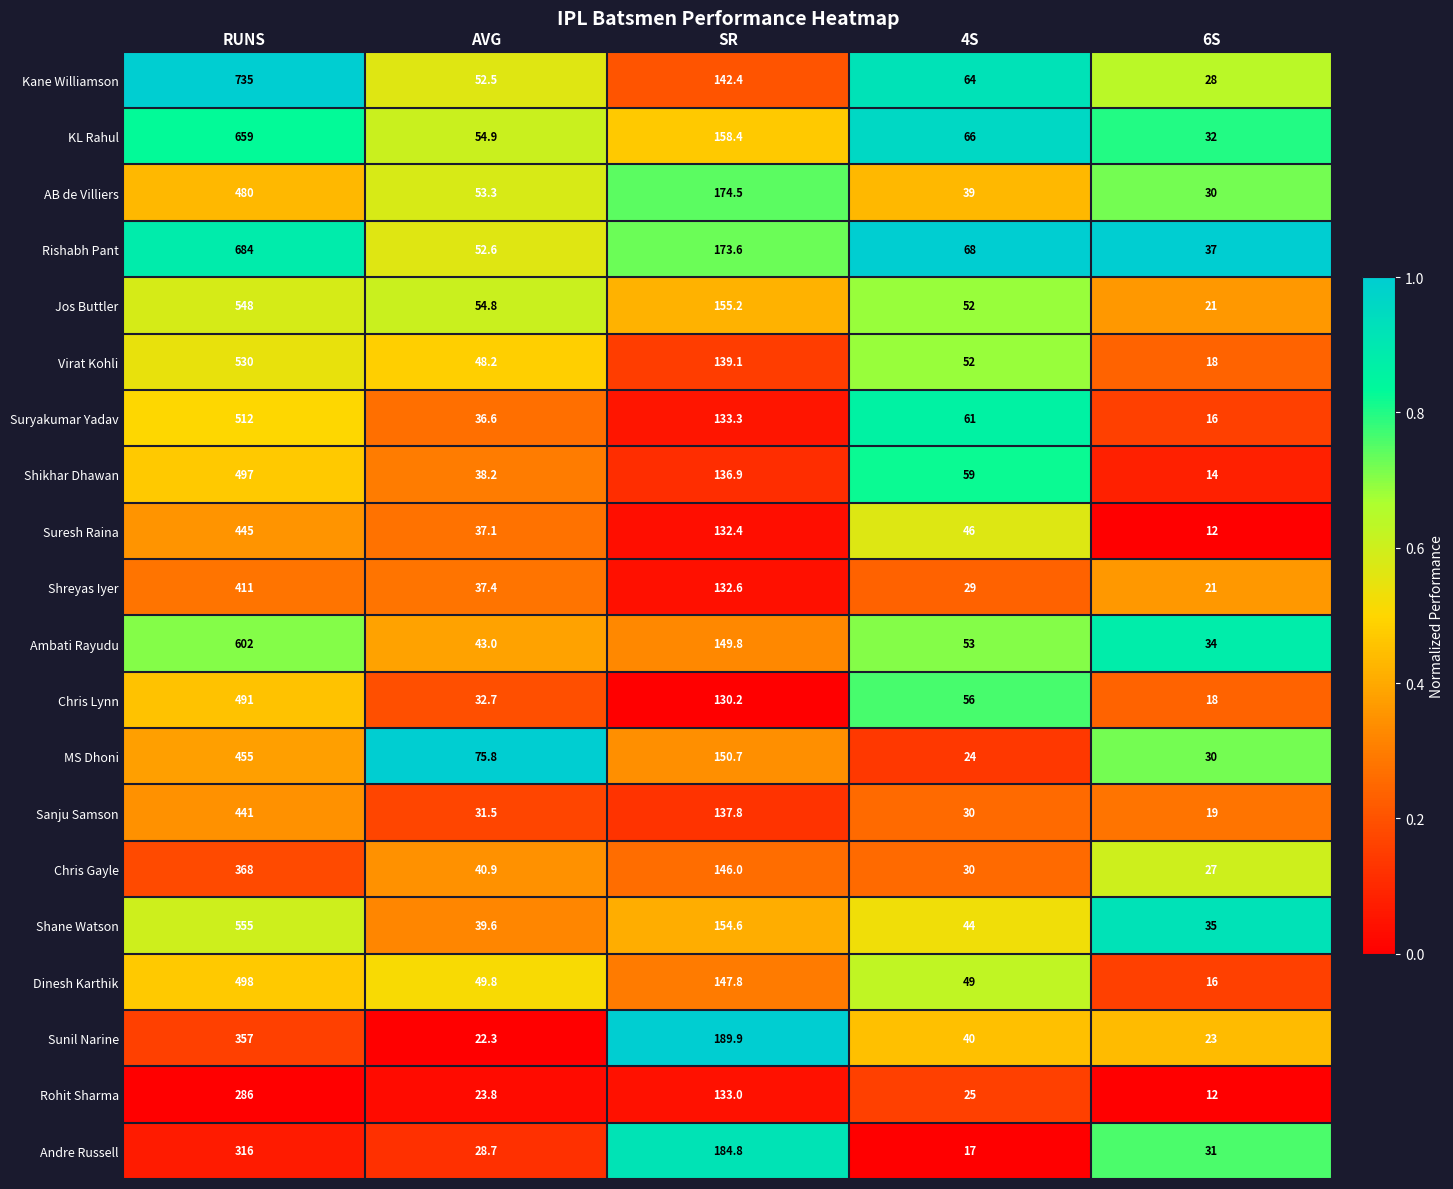

Where is Shikhar Dhawan nearest to the value 255?

SR